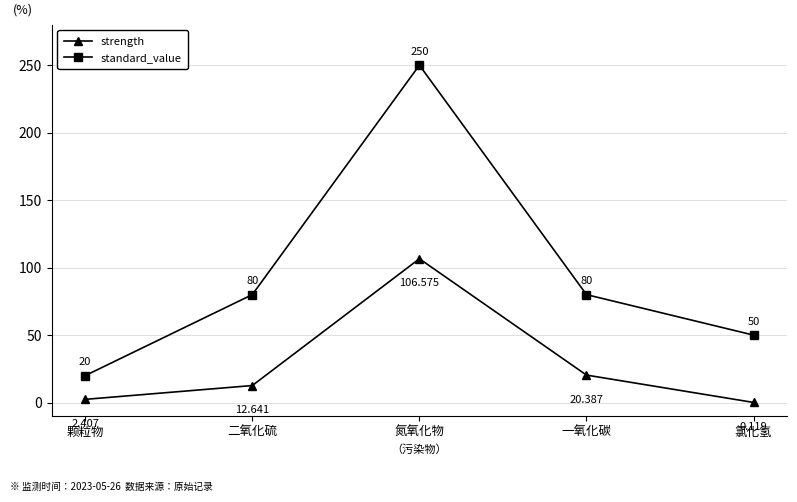

Does the chart display data point markers on the line(s)?

Yes